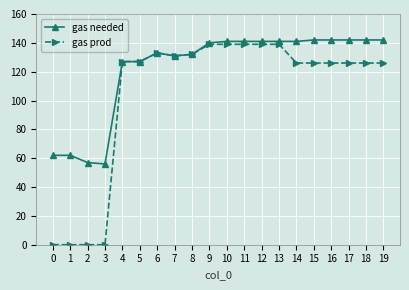

Reading left to right, extract all data points from this chart.

gas needed: 62	62	57	56	127	127	133	131	132	140	141	141	141	141	141	142	142	142	142	142
gas prod: 0	0	0	0	127	127	133	131	132	139	139	139	139	139	126	126	126	126	126	126